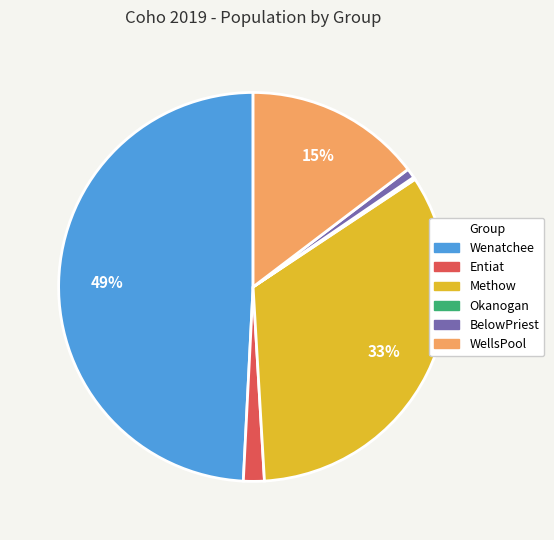

Is there any slice that represents more than half of the pie?

No